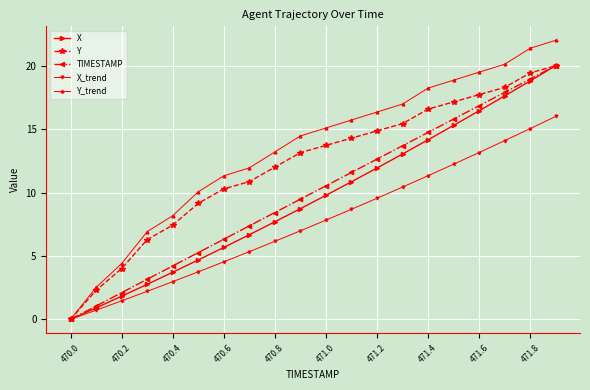

What is the highest value of the Y_trend series?

22.0